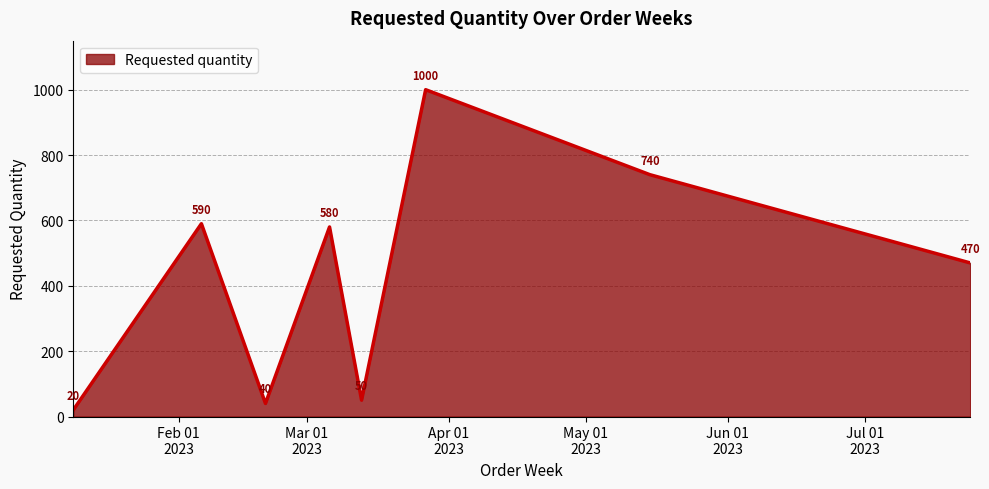

What is the smallest value displayed?

20